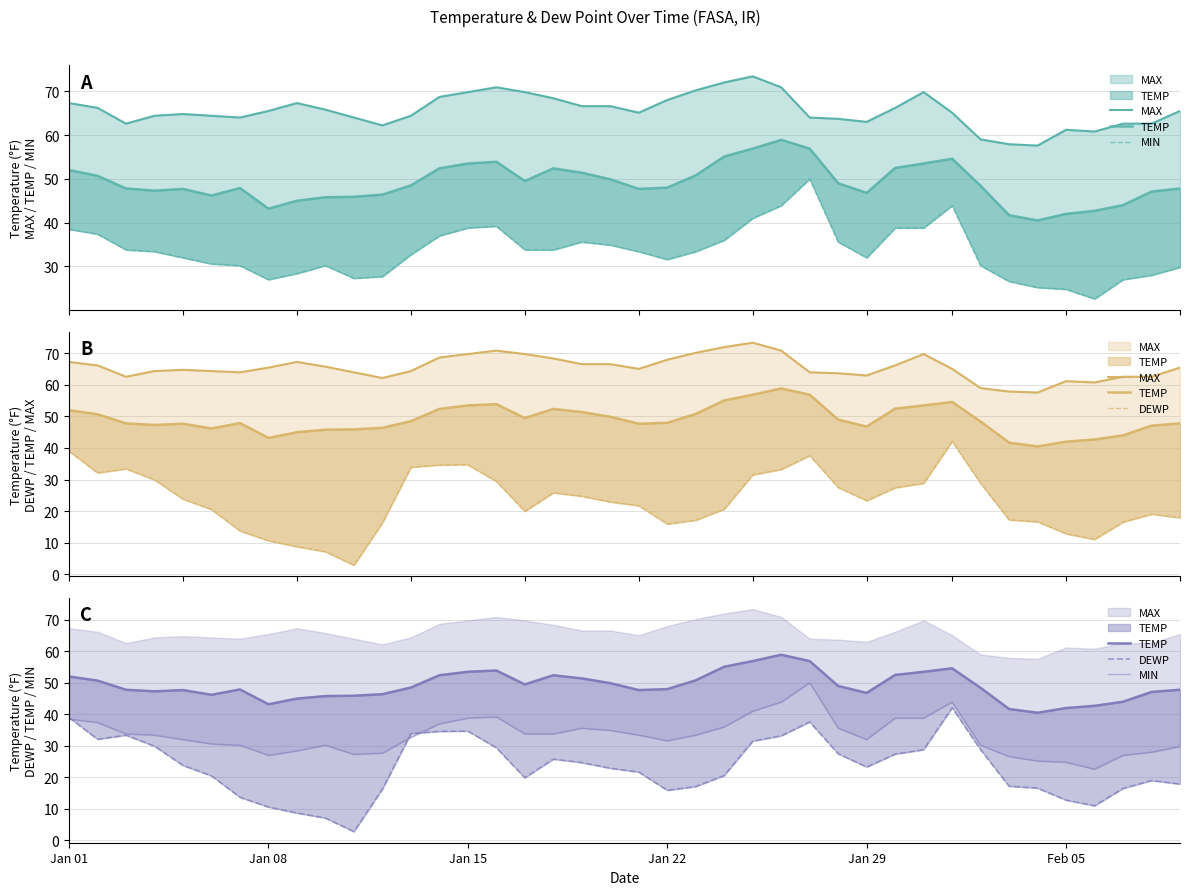

Is the value of DEWP at 23 greater than the value of MIN at 35?

No